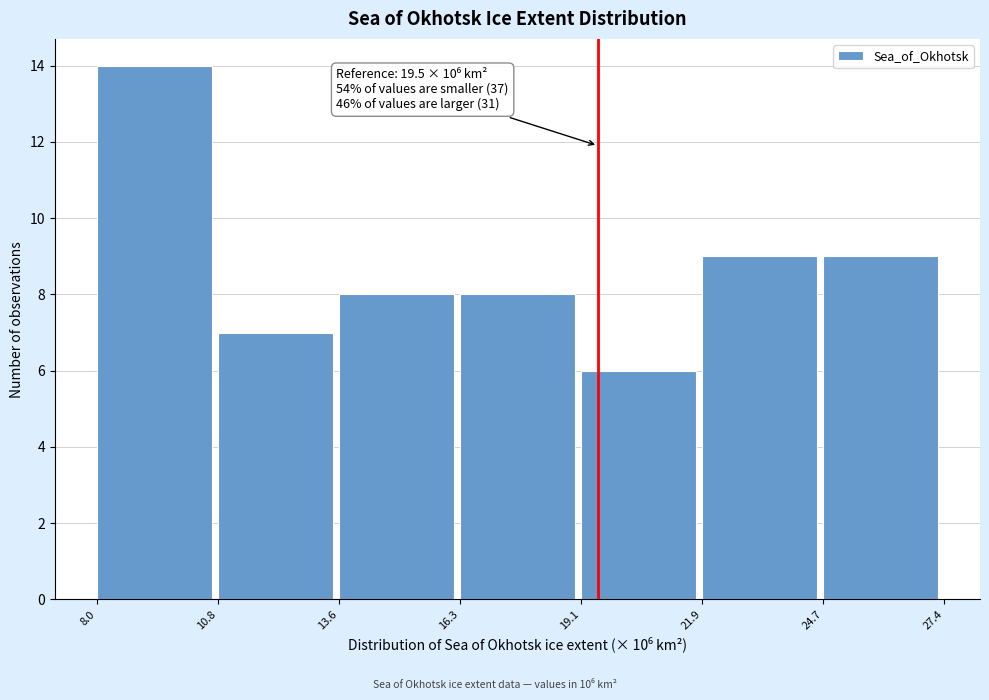

Which range on the x-axis has the tallest bar?

8.0 to 10.8